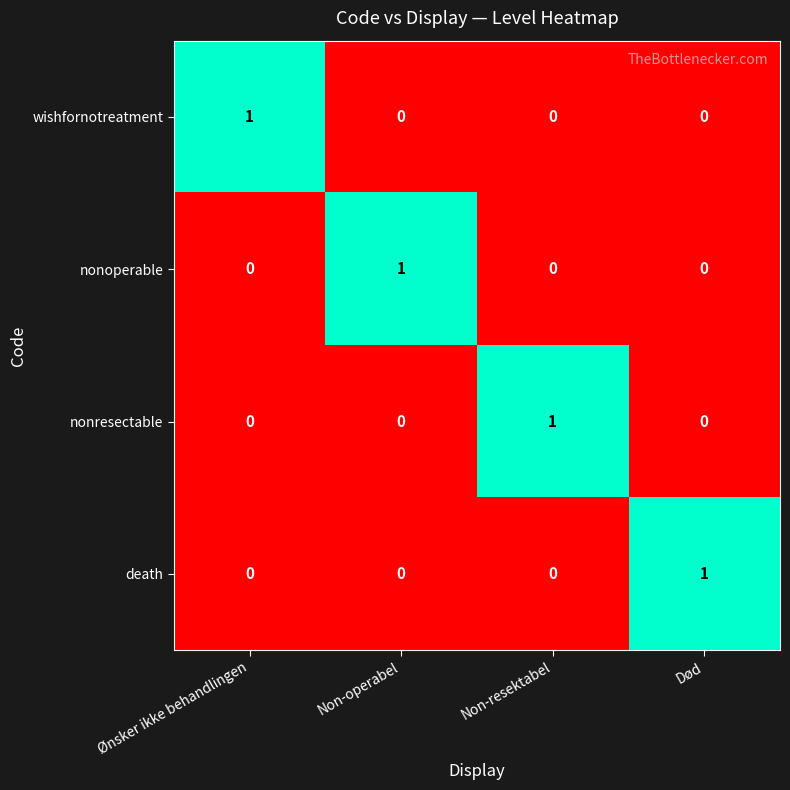

The value of death at Ønsker ikke behandlingen is 0. True or false?

True